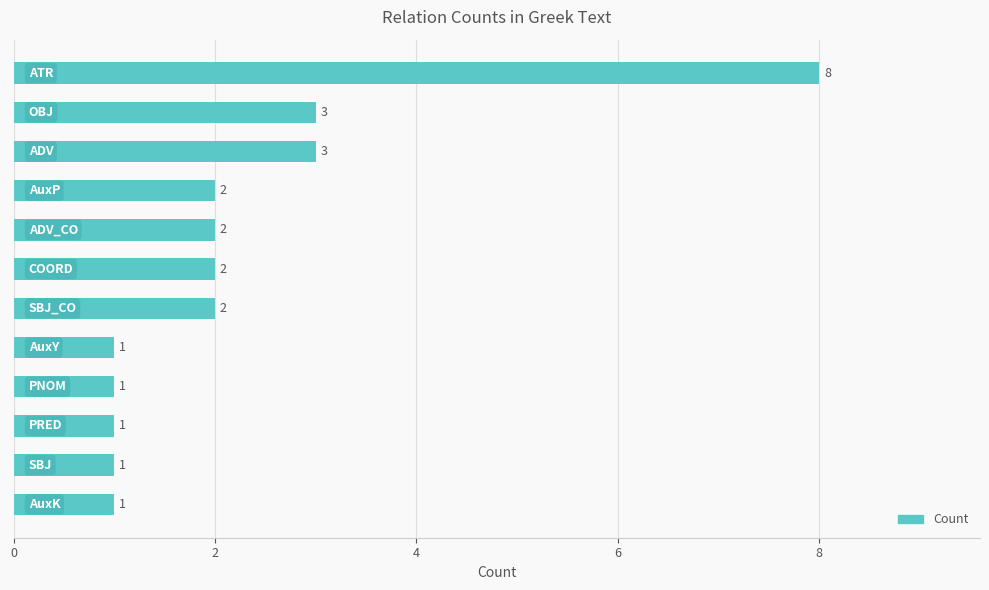

How many data points does each series have?

12